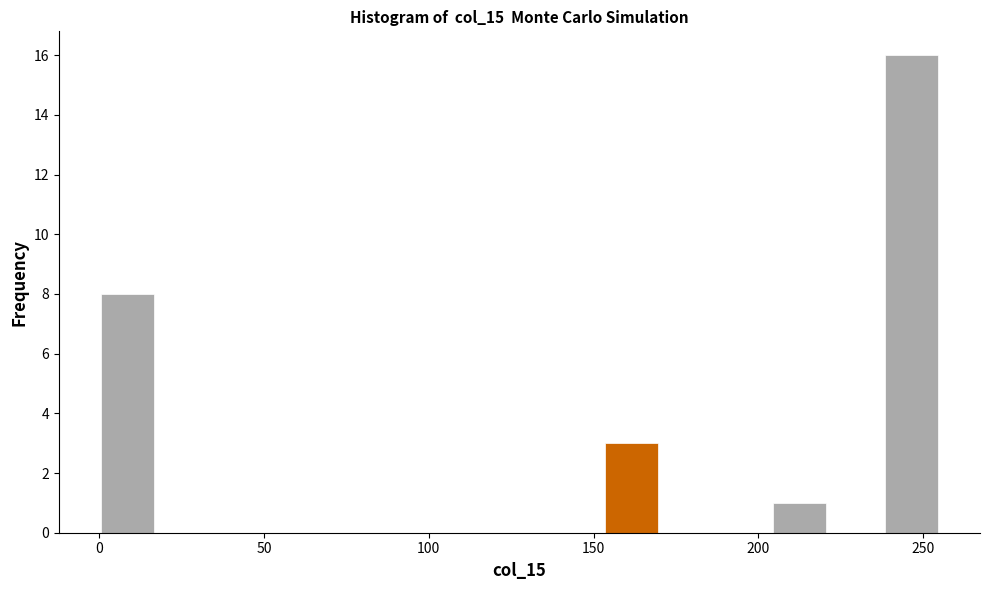

Around what value on the x-axis is the tallest bar? Give the approximate position of its centre, as read against the axis.

245